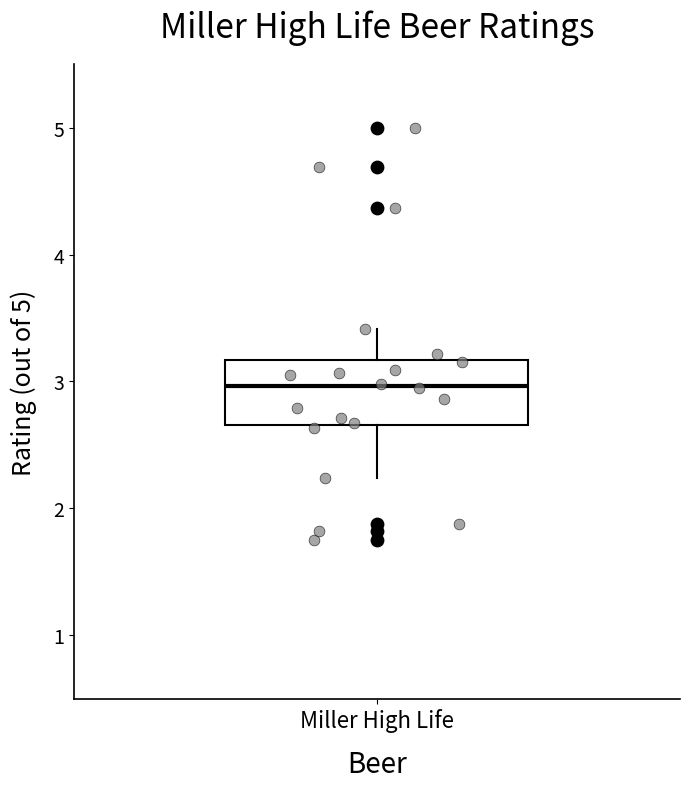

Transcribe this box plot: give where the median line is, the range the box spans, and where the two whiskers end, as read against the y-axis. The values are not printed on the chart, so give them approximately, as read against the axis.

median 3.0, box 2.7 to 3.2, whiskers 2.2 to 3.4